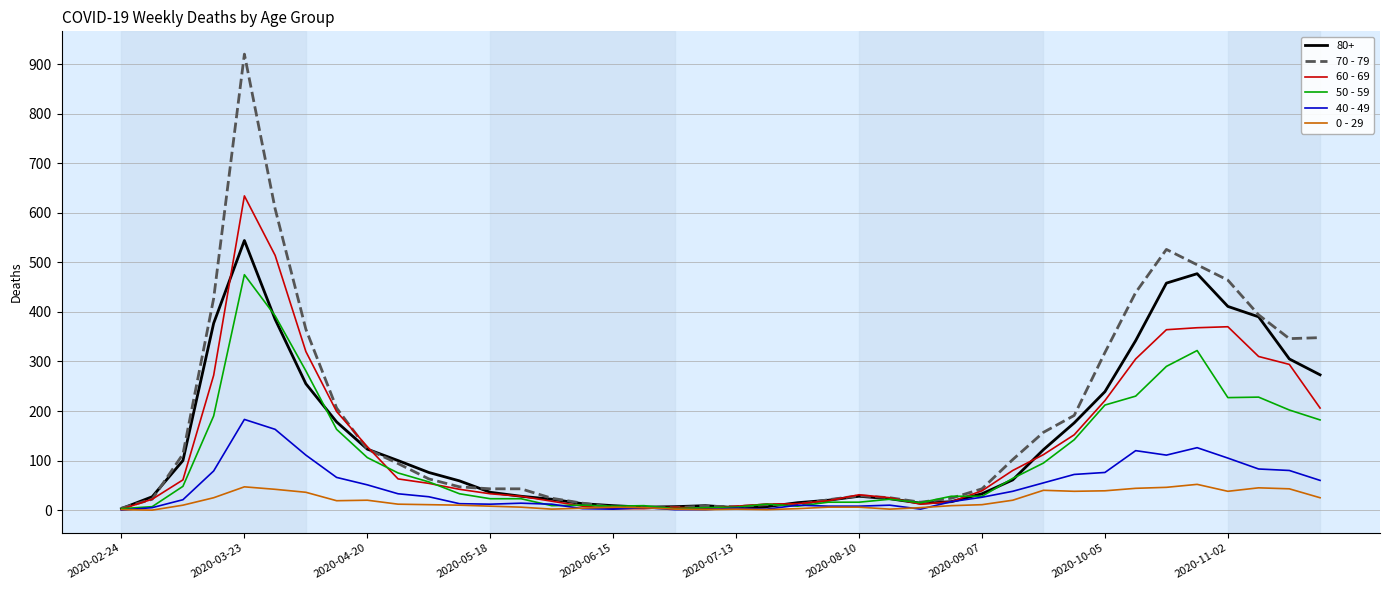

At how many categories does at least one series exceed 578?

2